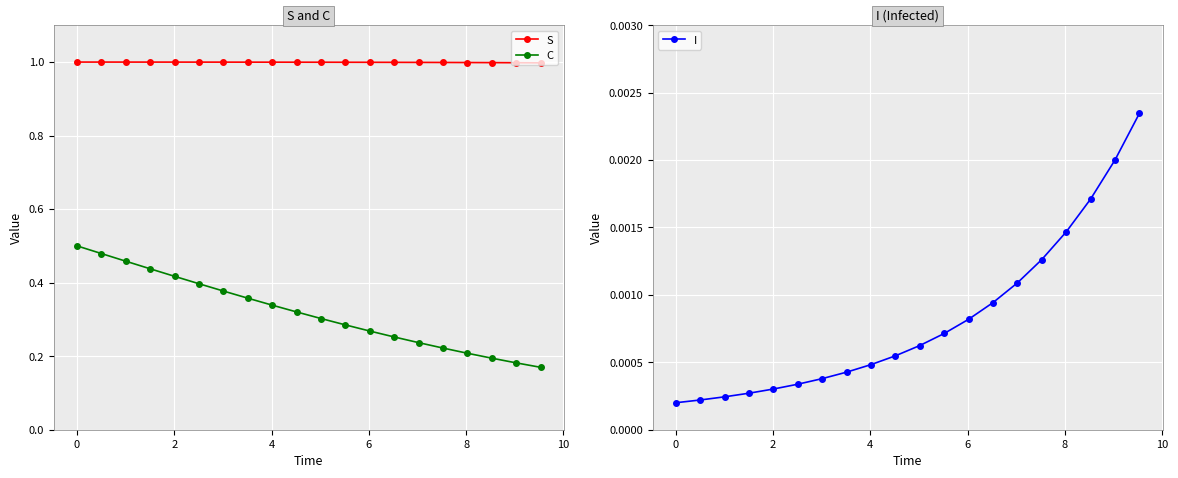

True or false: S and C cross at least once.

False